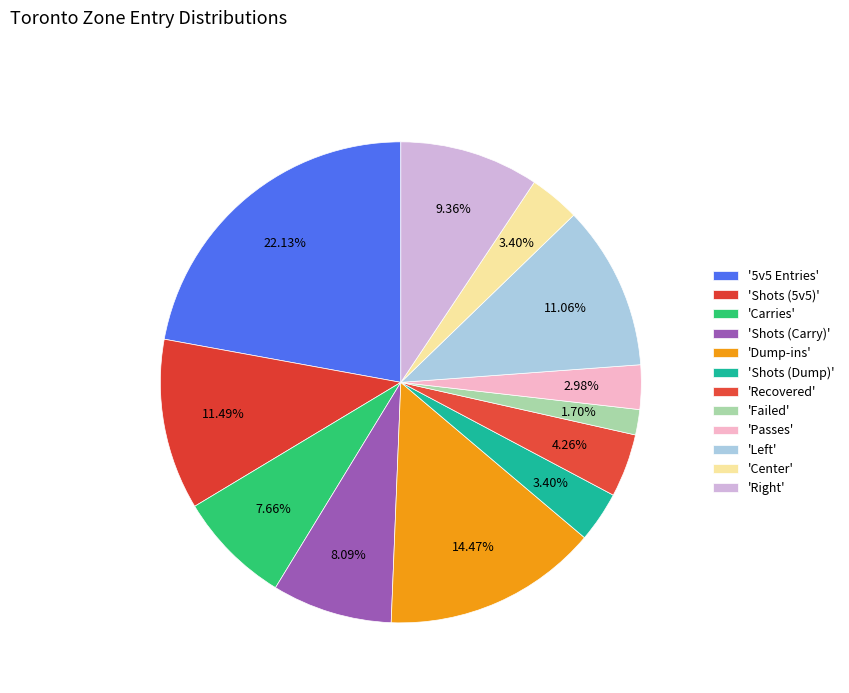

Count the number of slices in the pie.

12